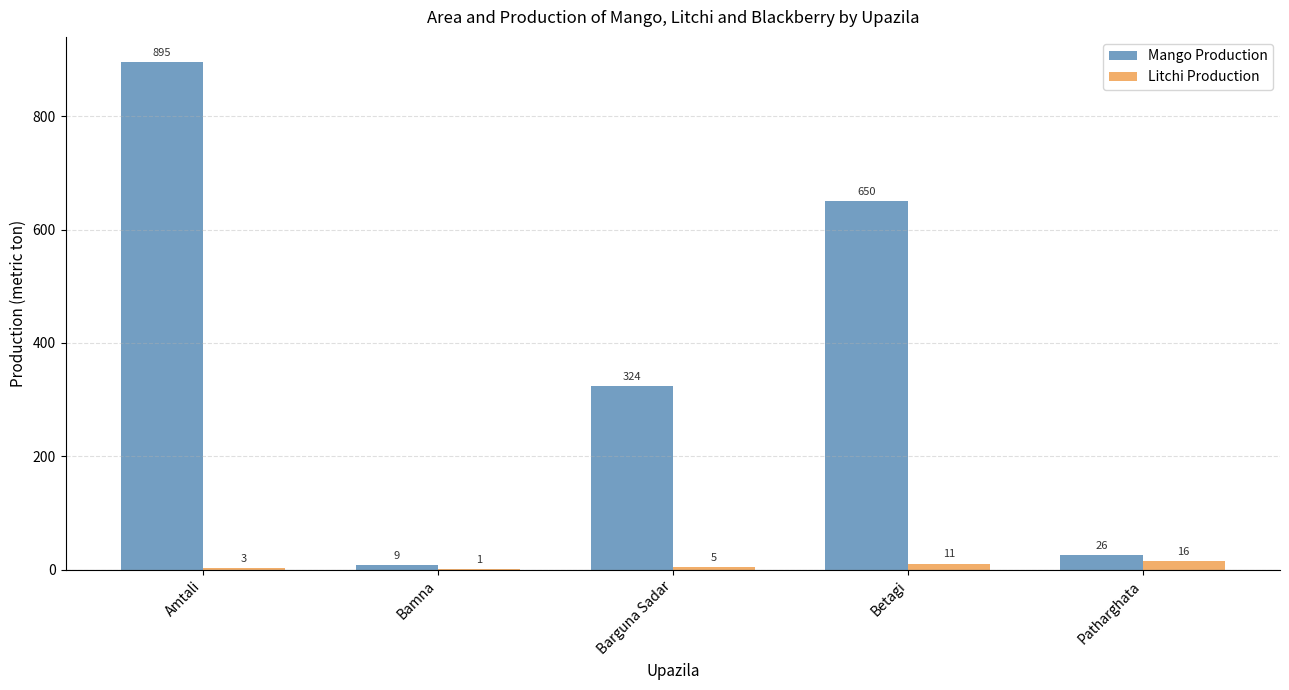

What is the average value of the Mango Production series?

381